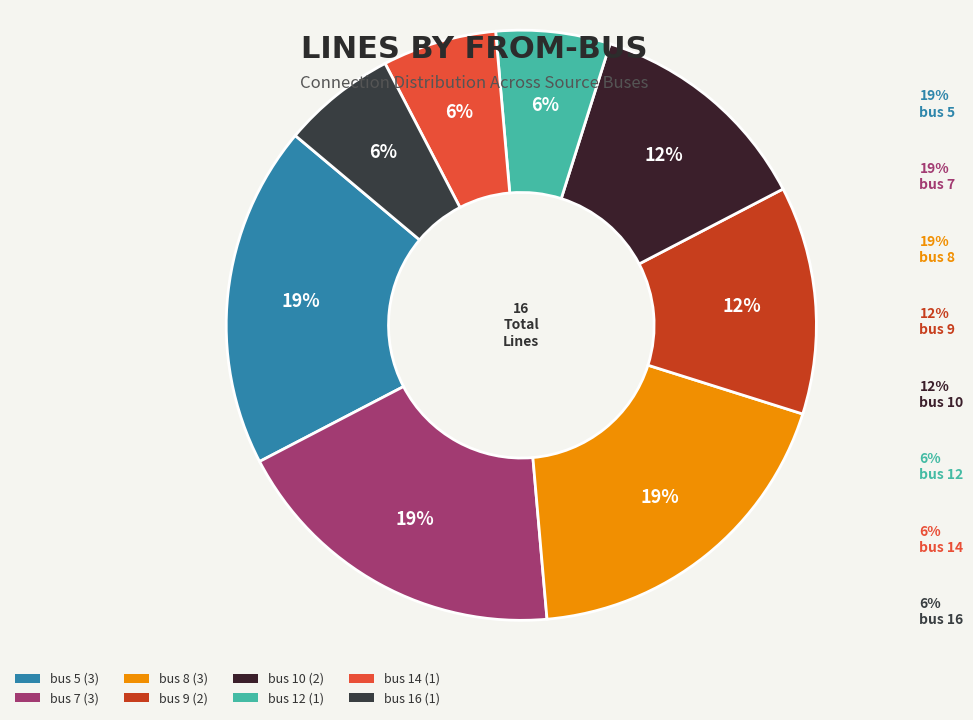

True or false: bus 8 accounts for 19% of the total.

True